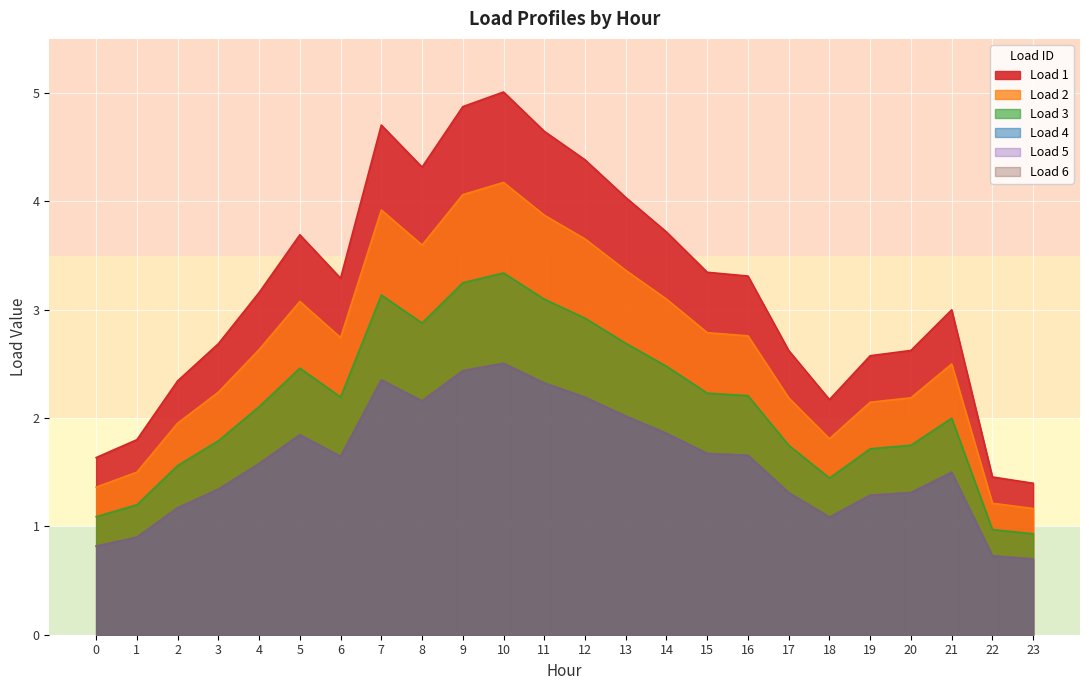

What is the sum of all Load 5 values?

38.4